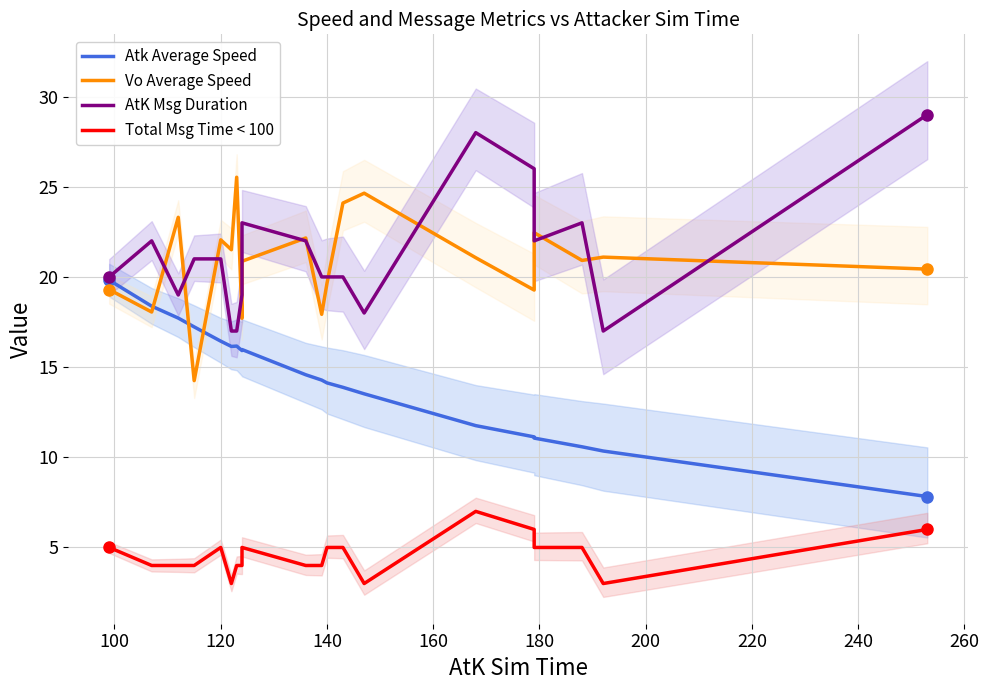

What is the difference between the AtK Msg Duration values at 140 and 220?

2.0